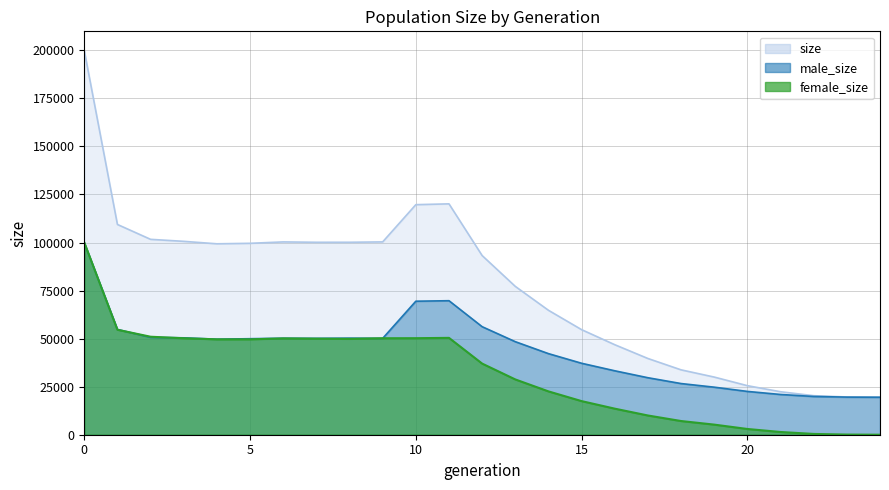

Reading left to right, transcribe all the data shown in this chart.

size: 199882	109391	101652	100610	99335	99586	100315	100120	100128	100323	119690	120119	93211	77173	64741	54660	46828	39656	33749	29994	25520	22359	20309	19640	19500
male_size: 99905	54778	50668	50412	49706	49959	50198	50142	50248	50125	69466	69726	56205	48406	42193	37176	33265	29652	26623	24737	22531	20939	19900	19561	19500
female_size: 99977	54613	50984	50198	49629	49627	50117	49978	49880	50198	50224	50393	37006	28767	22548	17484	13563	10004	7126	5257	2989	1420	409	79	0